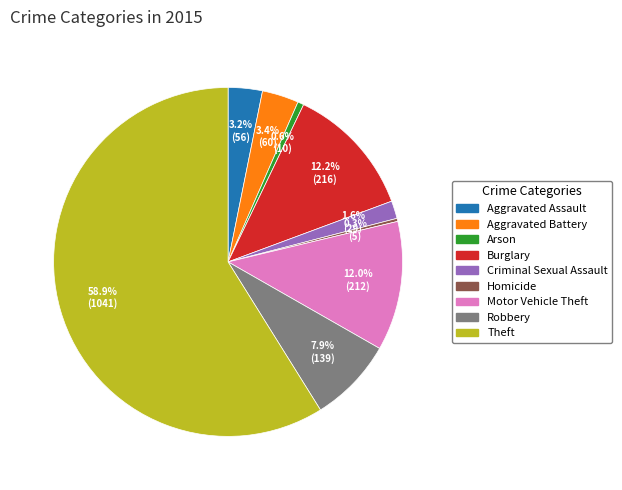

Is there any slice that represents more than half of the pie?

Yes